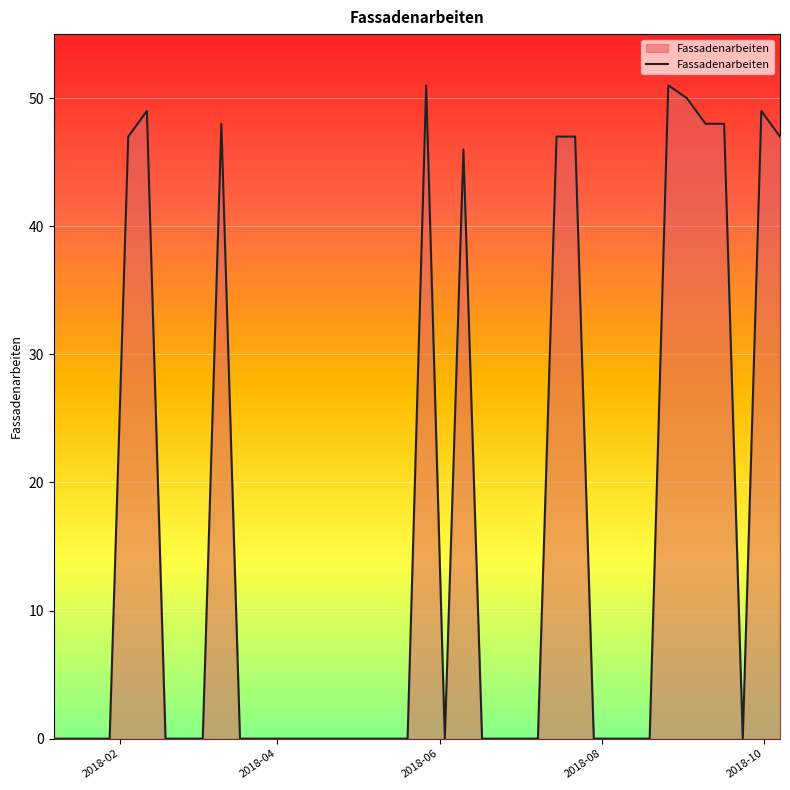

What is the greatest value displayed?

51